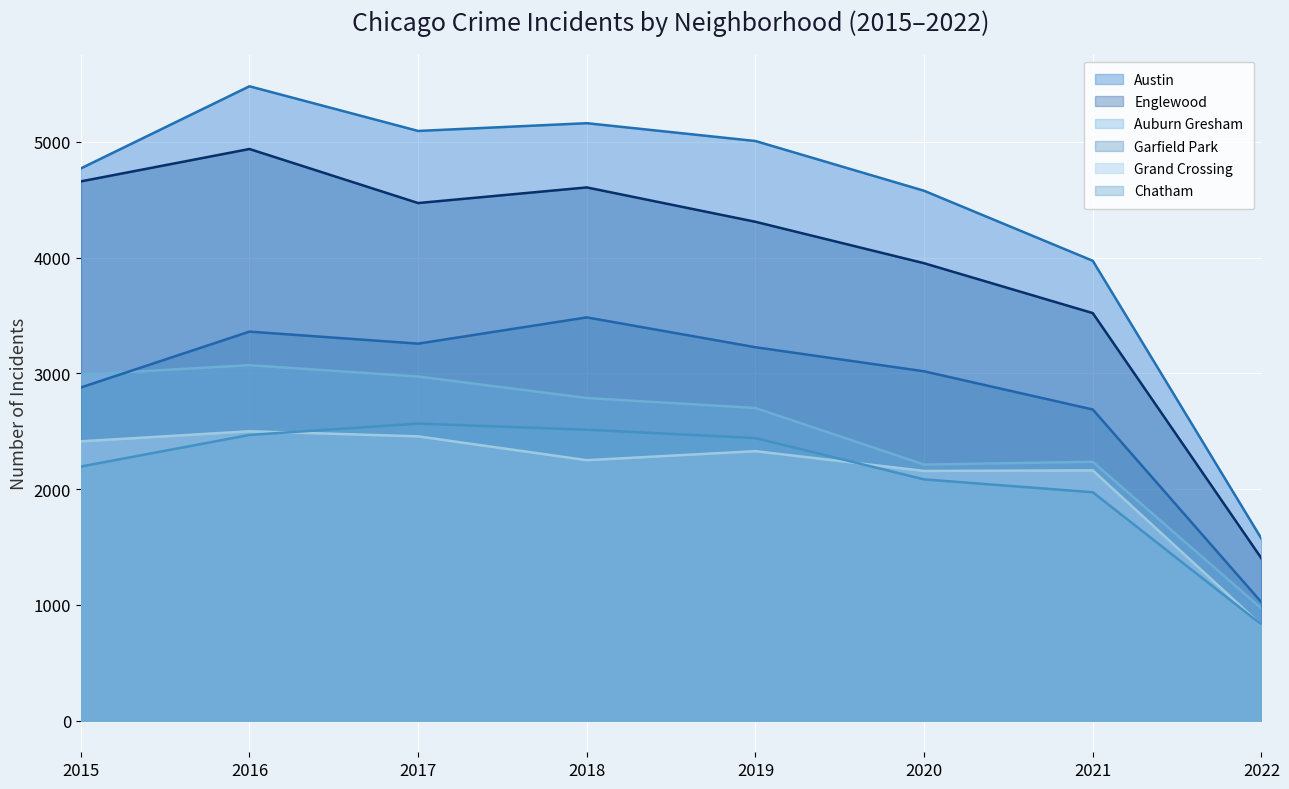

True or false: Grand Crossing has a value of 1085 at 2015.

False